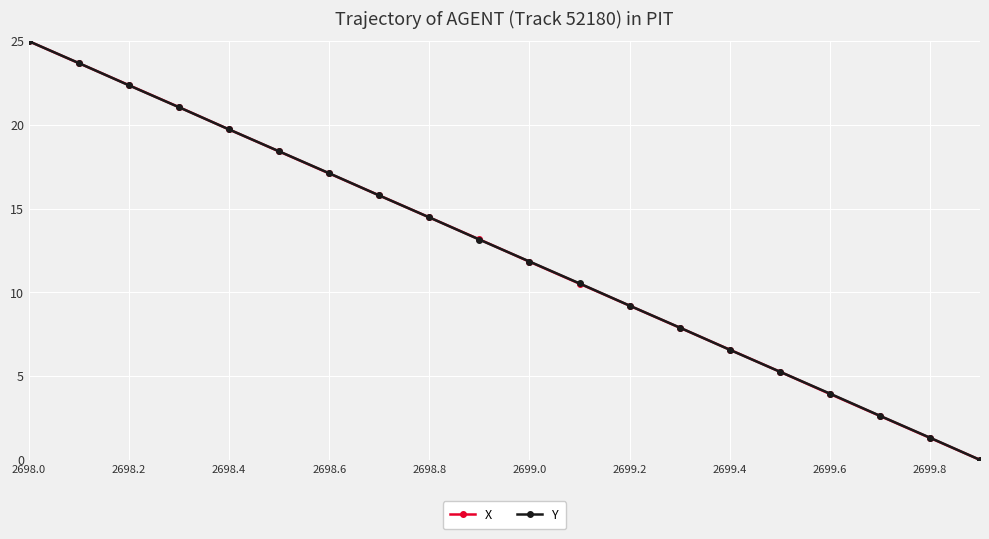

What is the highest value of the Y series?

25.0